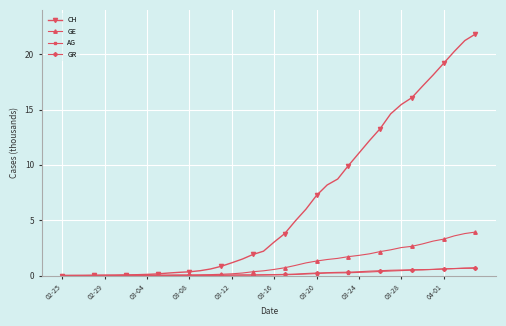

What is the value of the GE point at the 37th from the left?

3.3